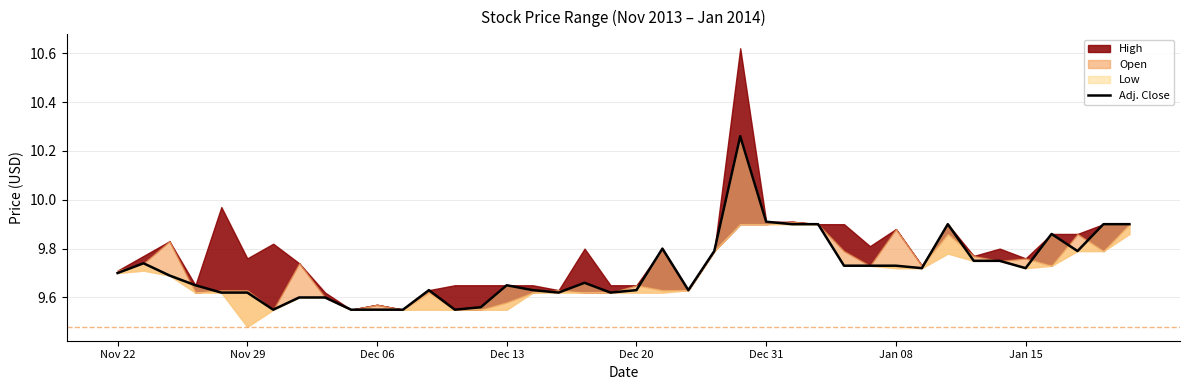

What is the difference between the values at 16 and 36?

0.2